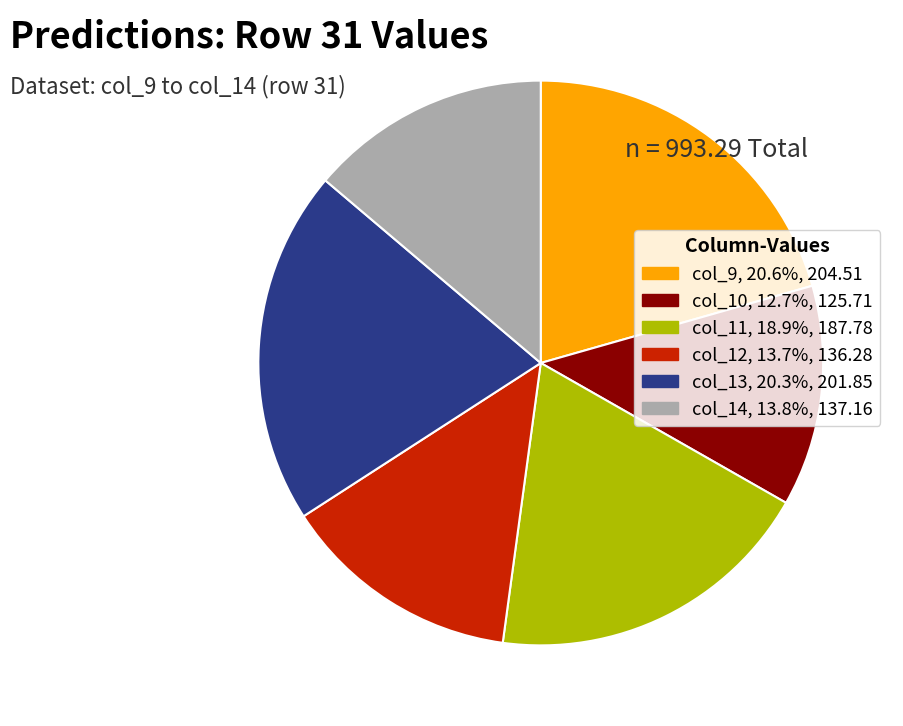

Is the sum of col_10 and col_14 greater than half?

No